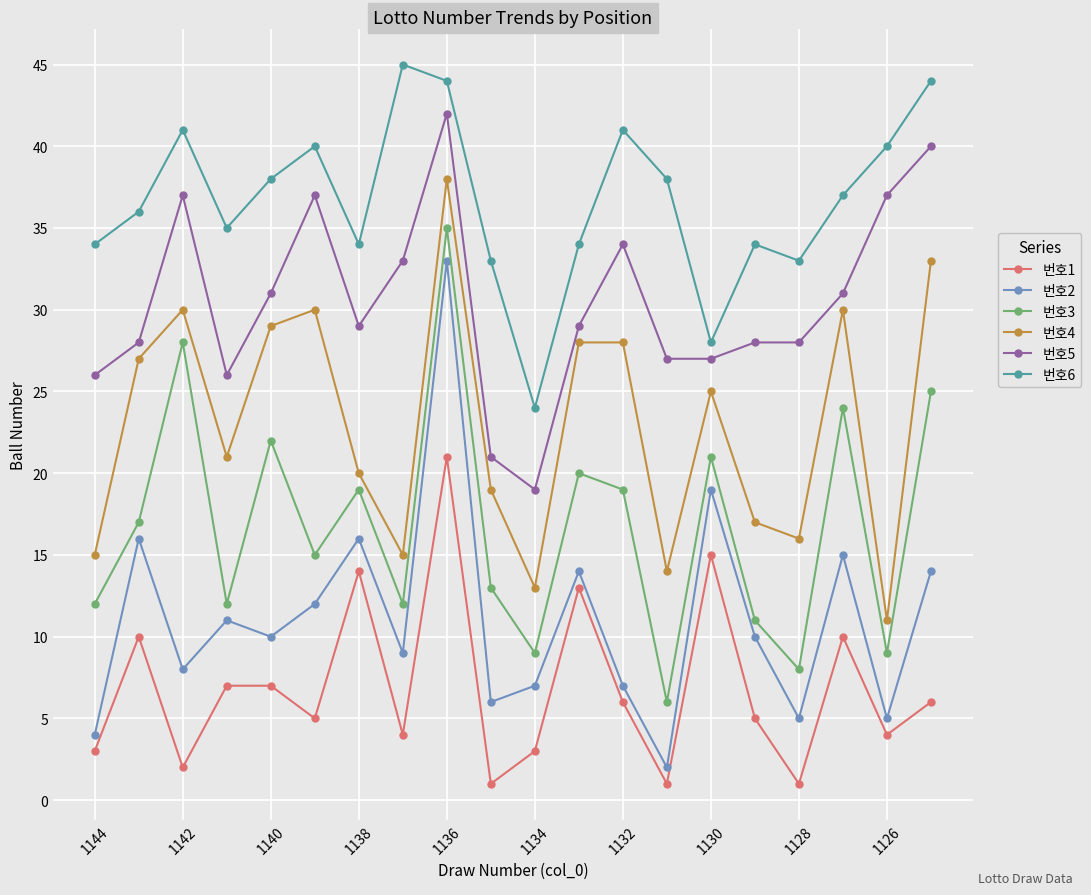

Which series has the largest total across all categories?

번호6